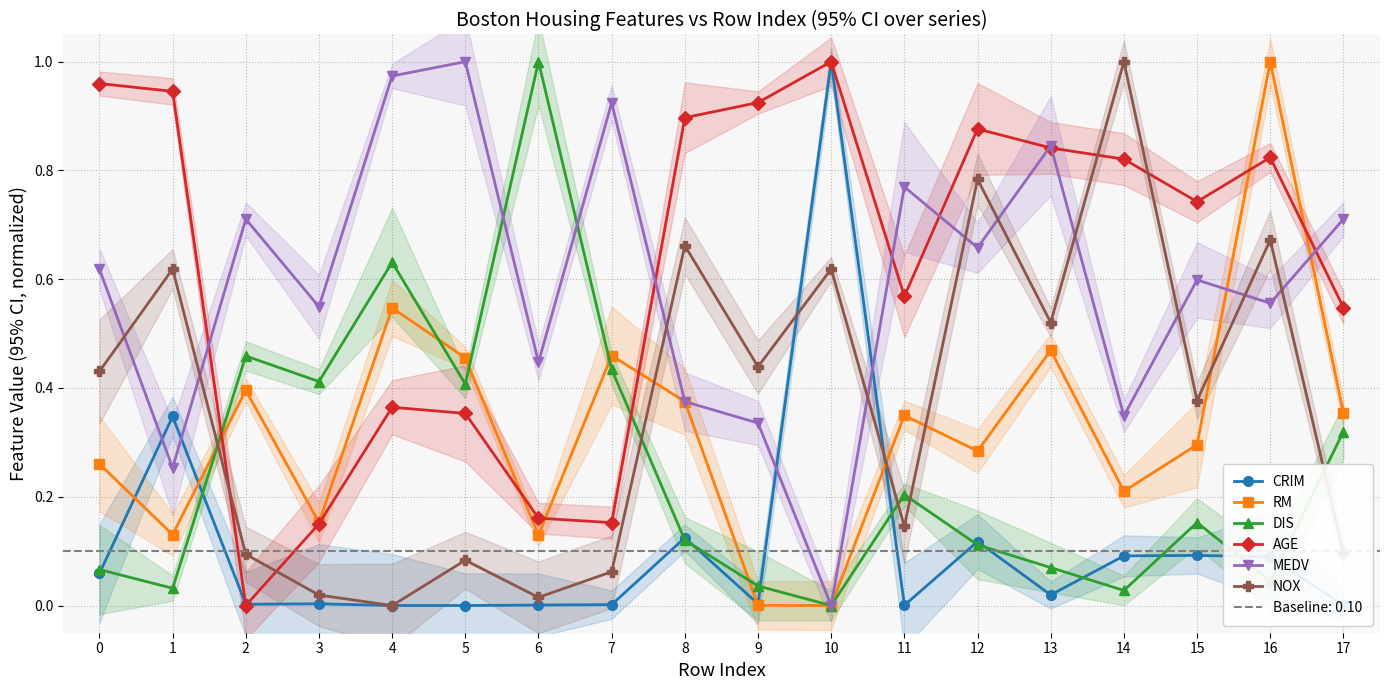

True or false: AGE and DIS intersect in this chart.

True